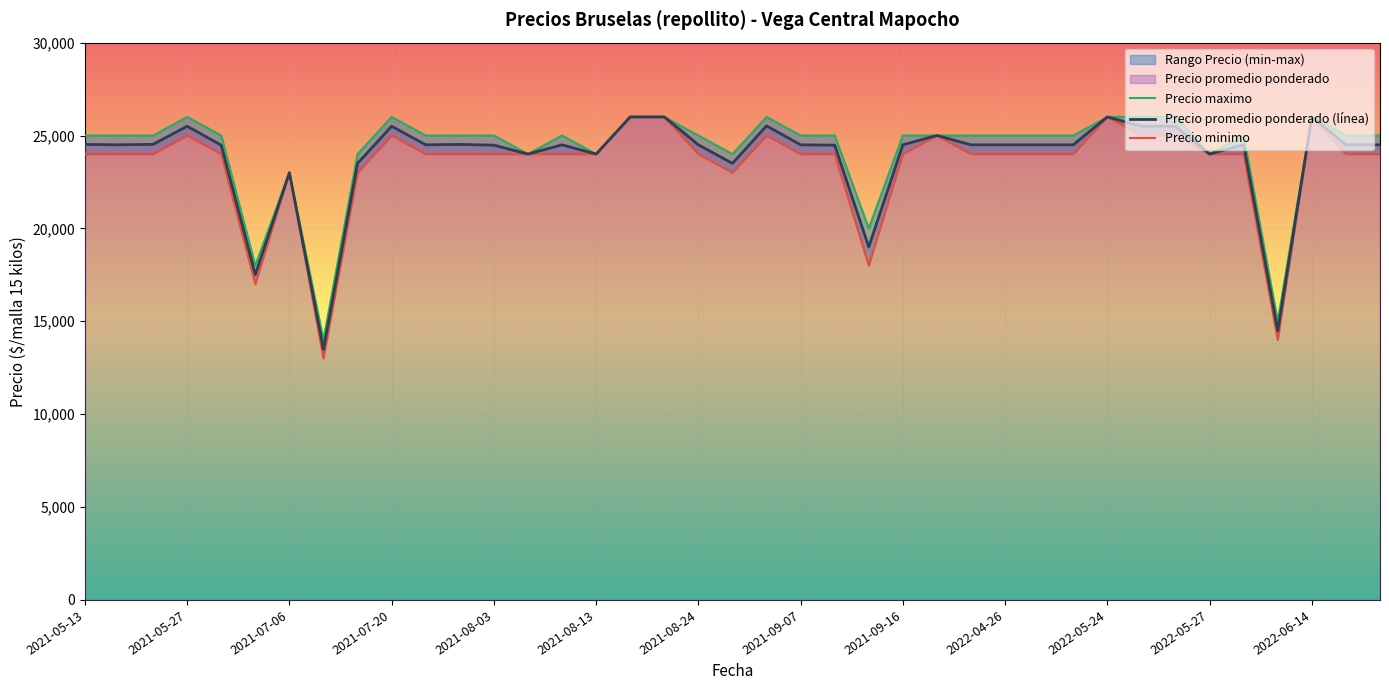

What is the sum of all Precio promedio ponderado (línea) values?

928496